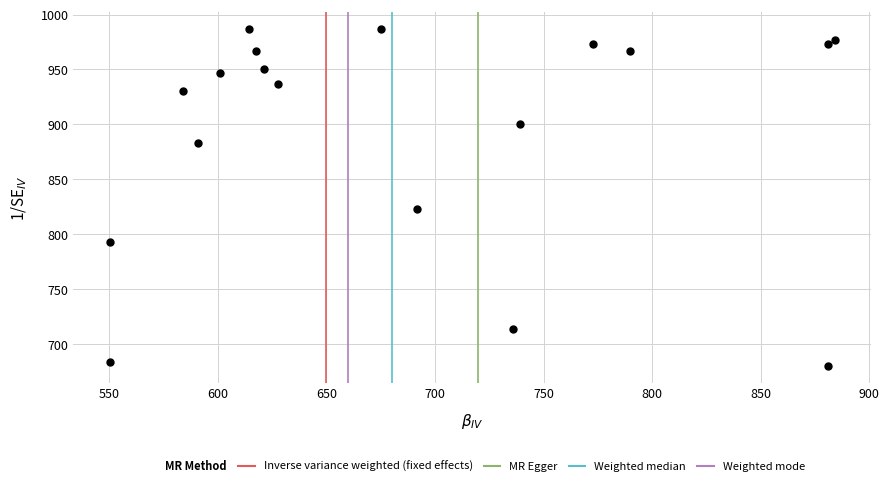

What Y value in the scatter plot is closest to 833?

823.3